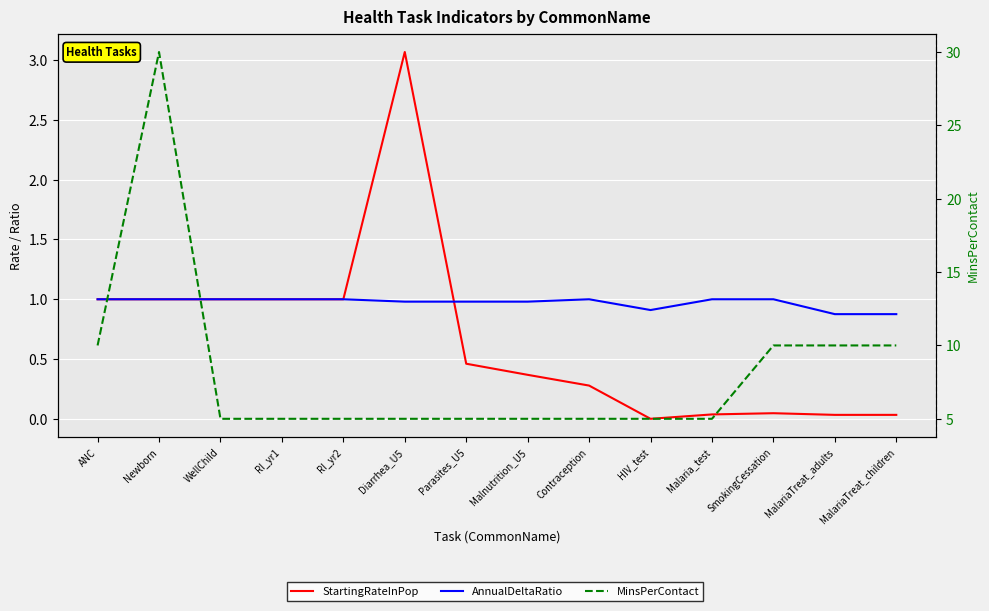

In StartingRateInPop, how many points are higher than both neighbors (excluding endpoints)?

2